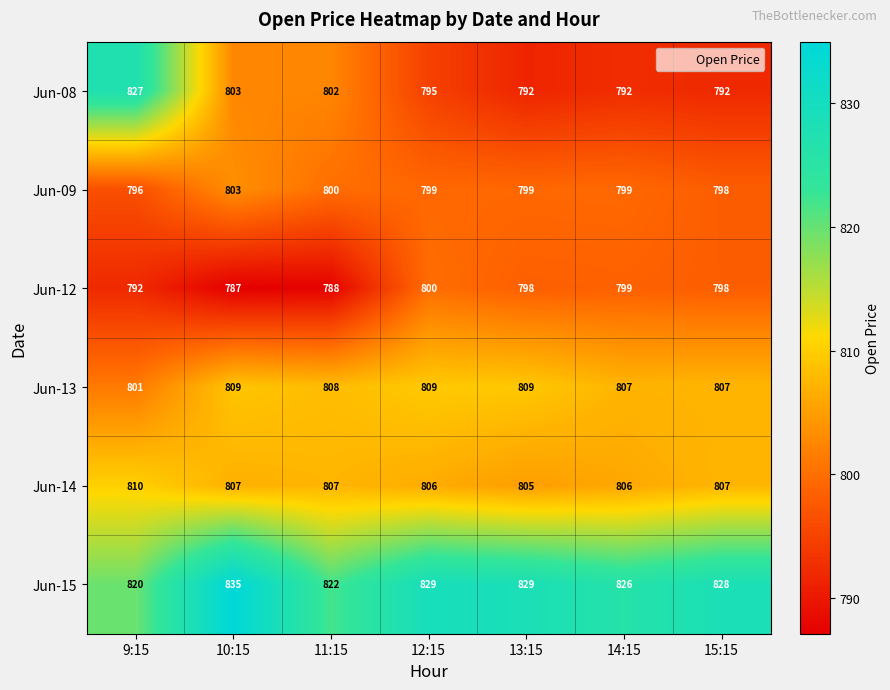

What is the difference between the highest and lowest values at 13:15?

37